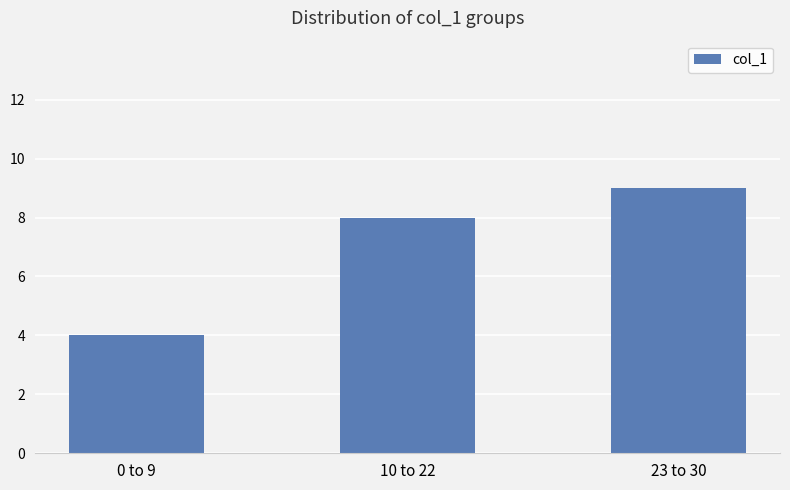

What value does the data have at 0 to 9?

4